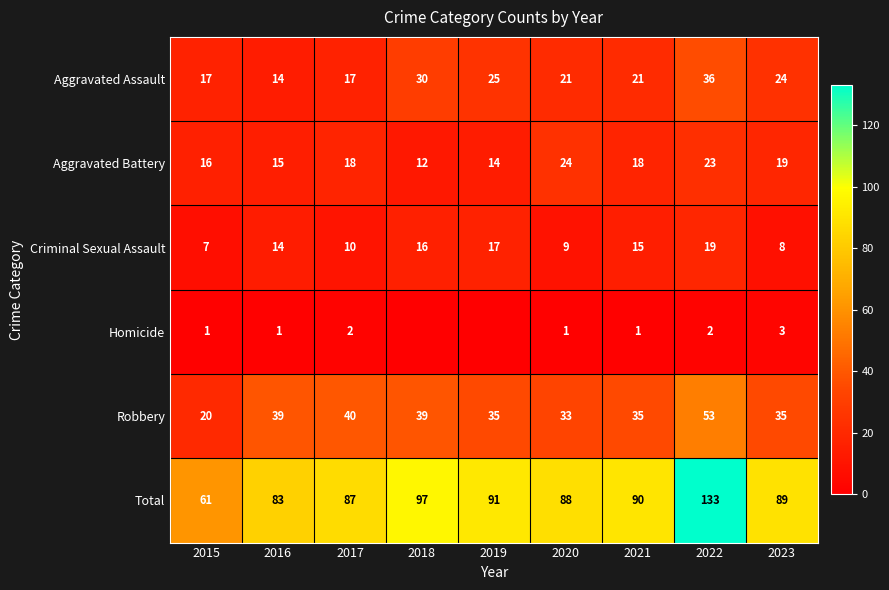

What is the difference between the maximum and minimum values in the Aggravated Battery series?

12